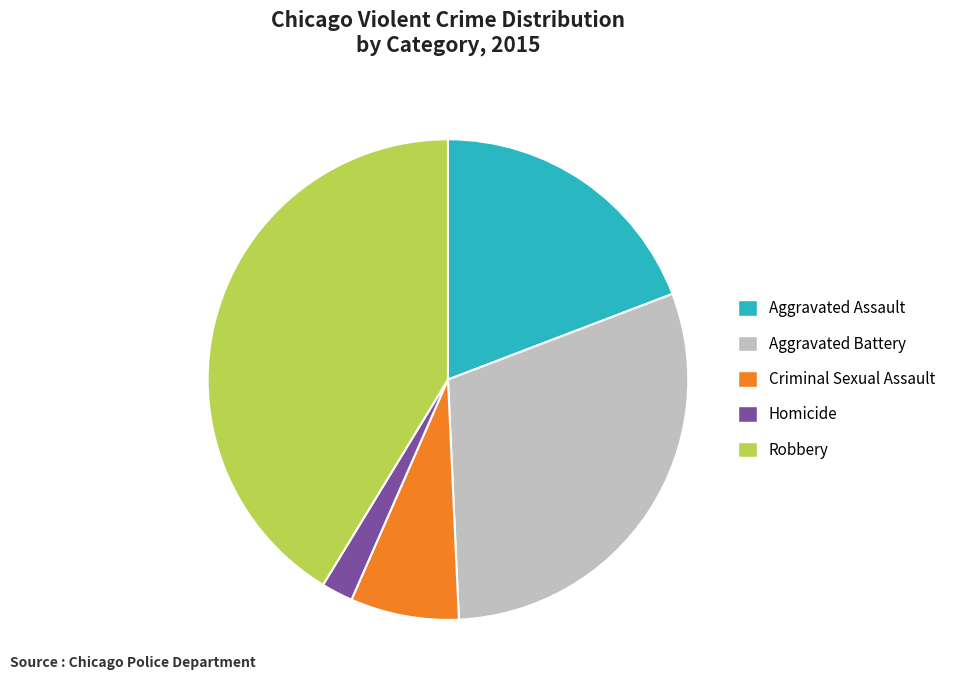

Approximately how many times larger is the value at Criminal Sexual Assault compared to Homicide?

3.4